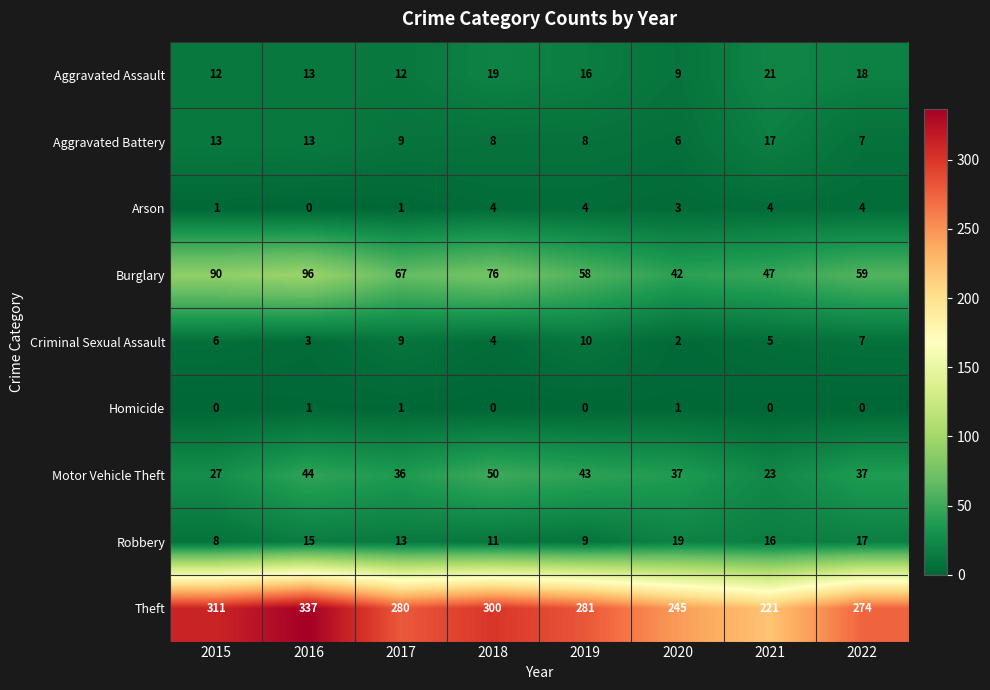

What is the difference between the second highest and second lowest values in the Motor Vehicle Theft series?

17